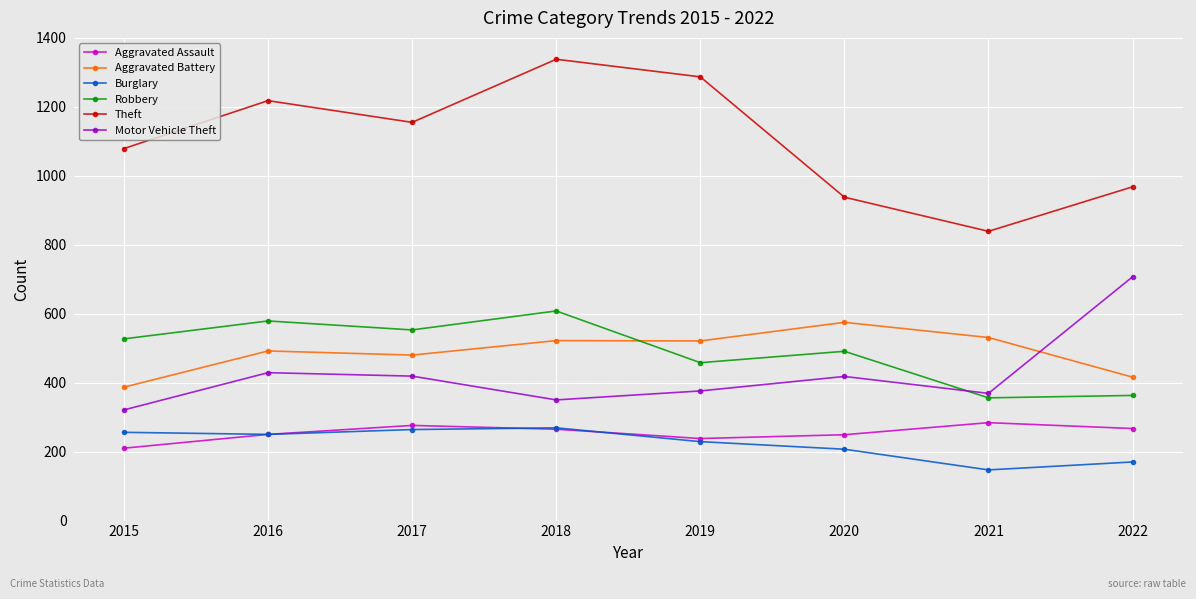

Is it true that Robbery equals 579 at 2016?

True